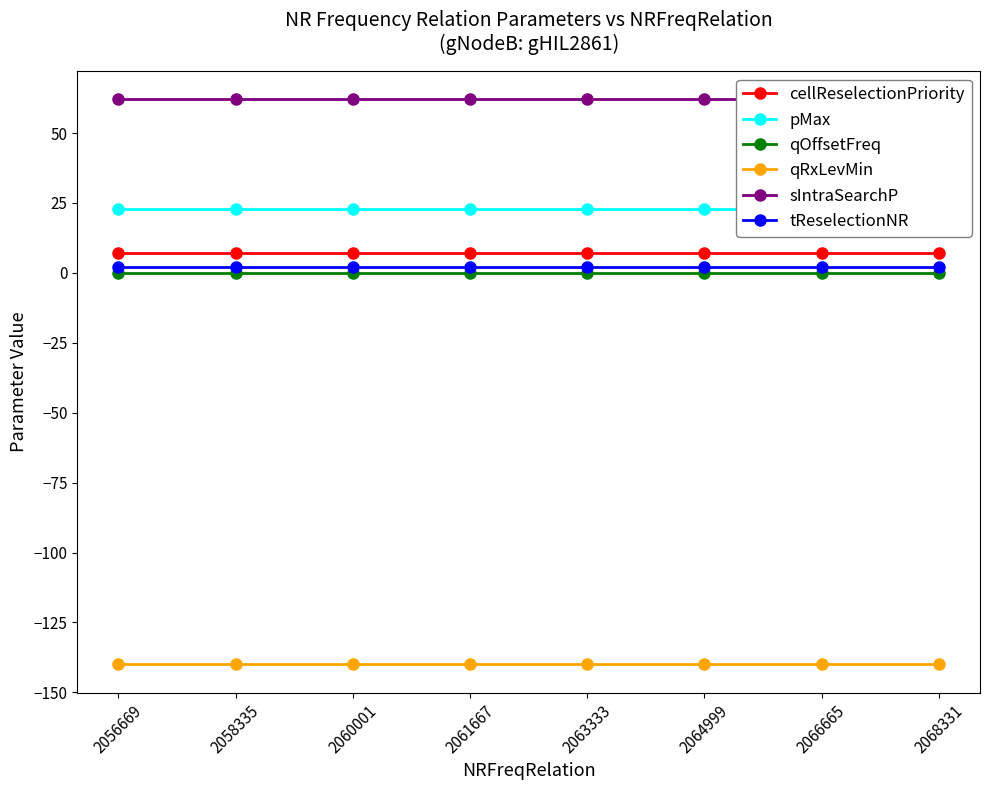

True or false: pMax and qOffsetFreq intersect in this chart.

False